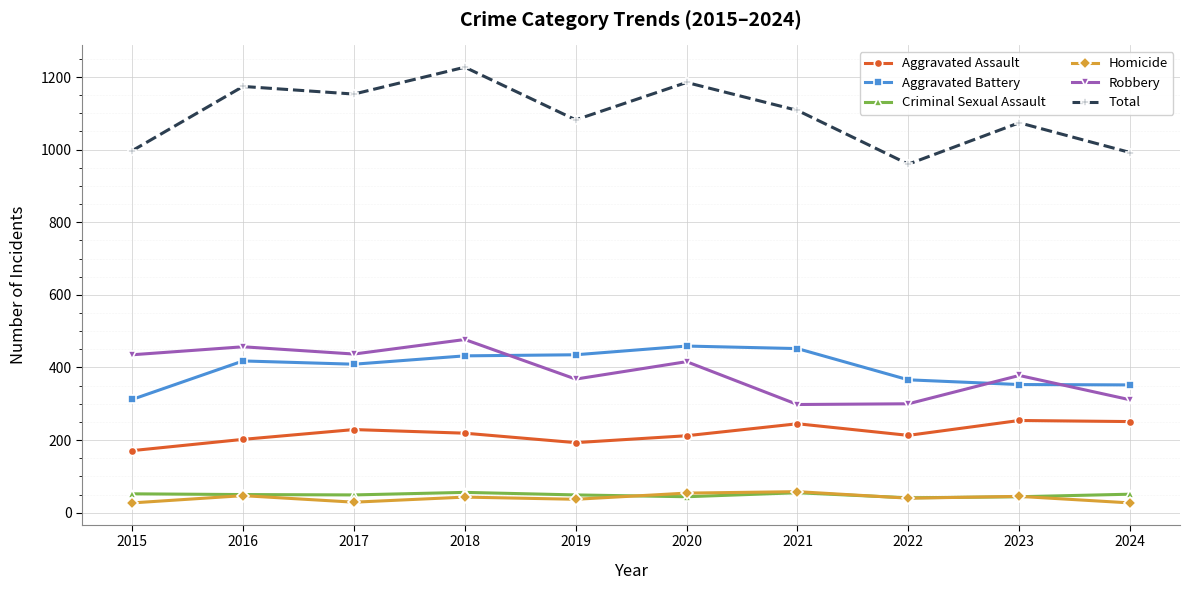

What is the minimum value shown in the chart?

27